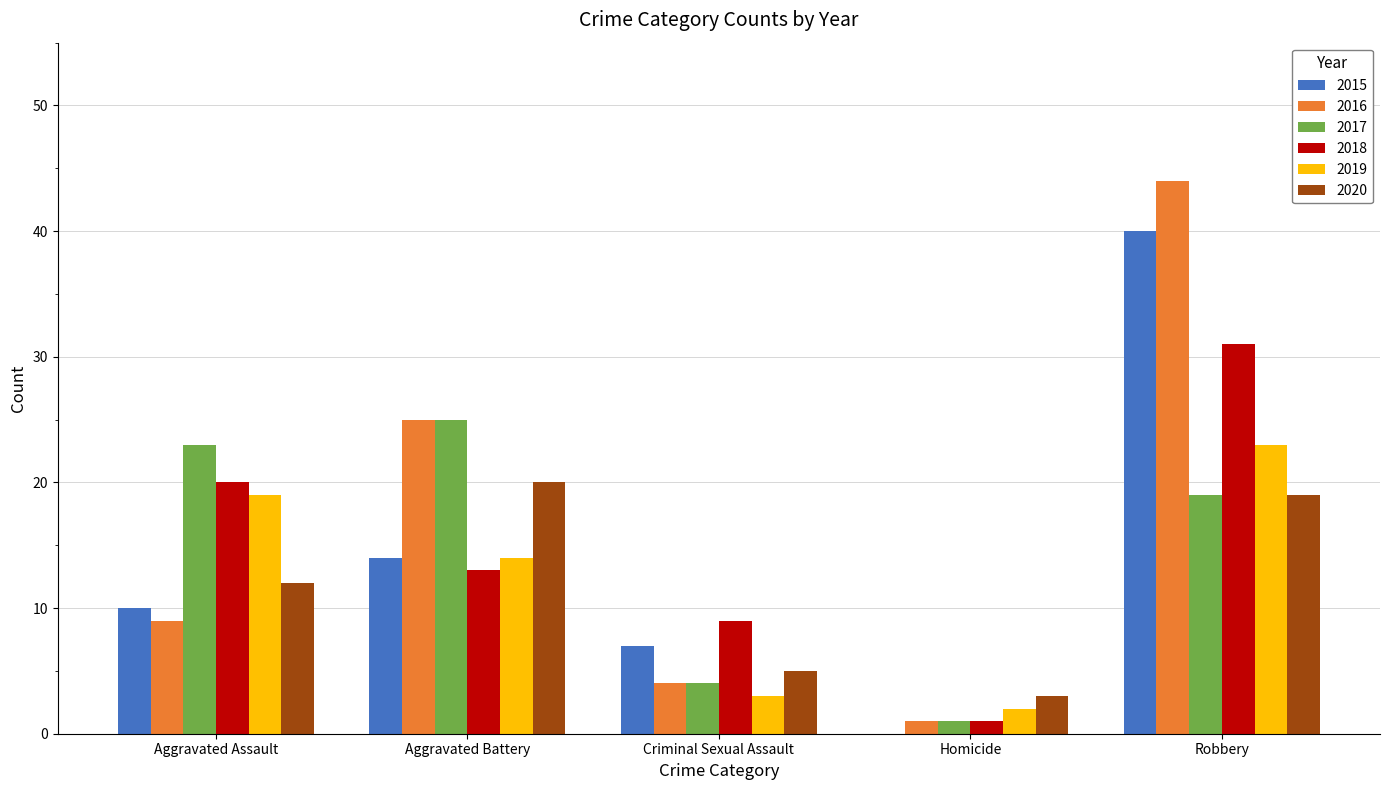

The value of 2020 at Robbery is 19. True or false?

True